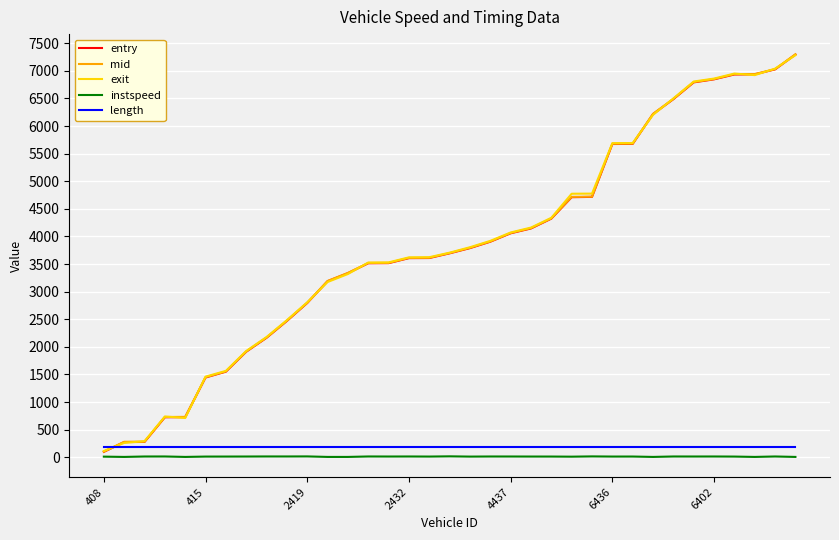

Which series ends up on top after the final intersection of length and entry?

entry